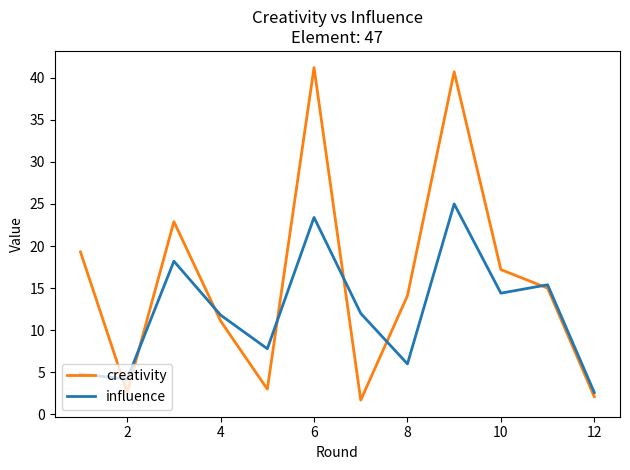

List the series in order of their overall mean, lowest first.

influence, creativity